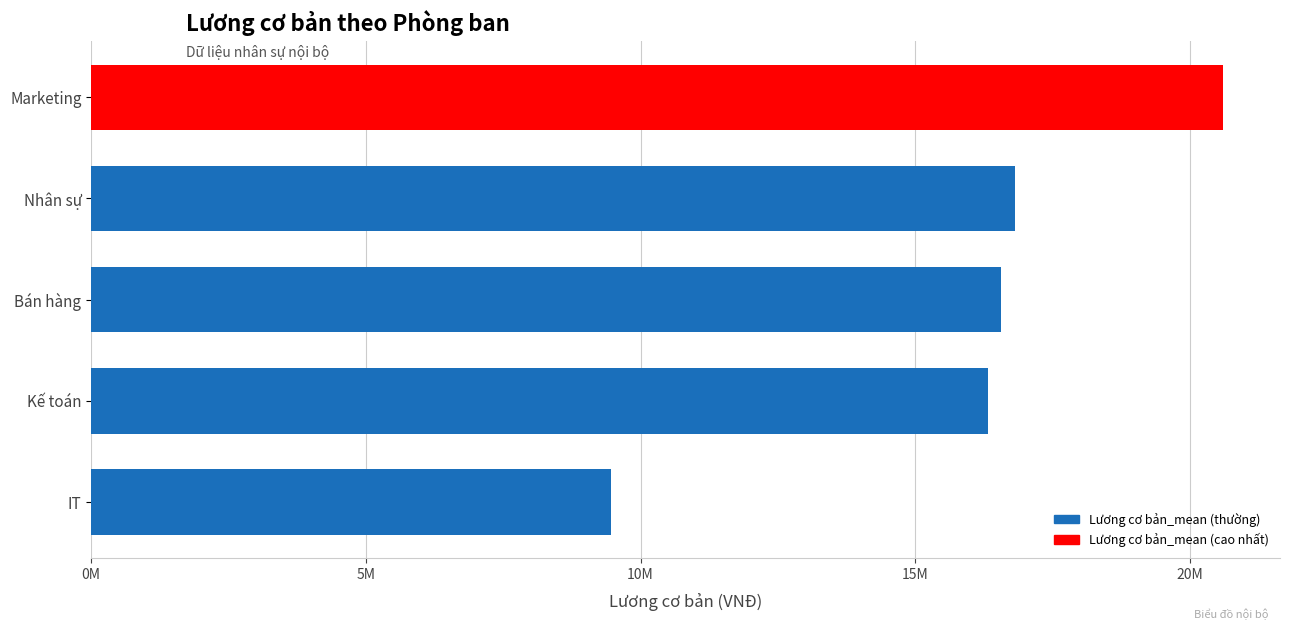

List the labels in order of value, smallest first.

IT, Kế toán, Bán hàng, Nhân sự, Marketing